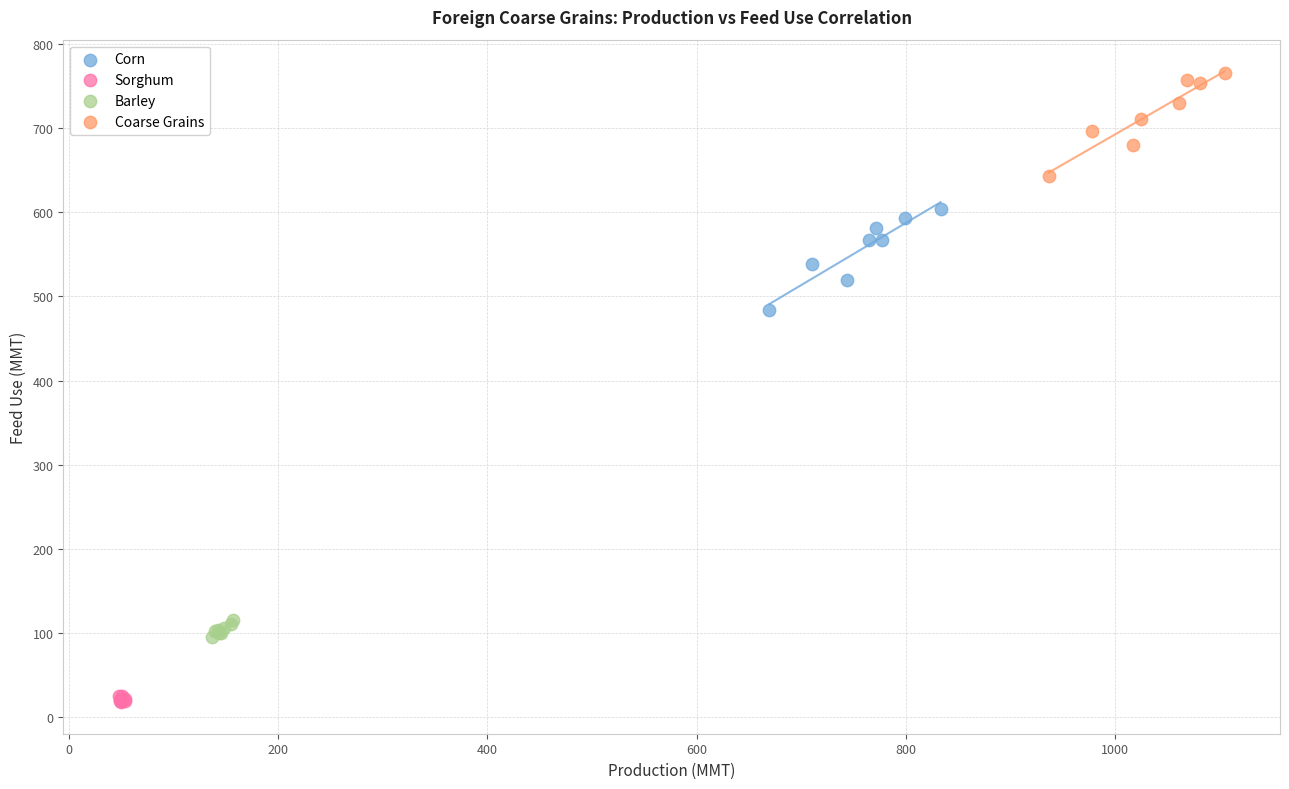

Which series has the largest Y range (max minus min)?

Coarse Grains